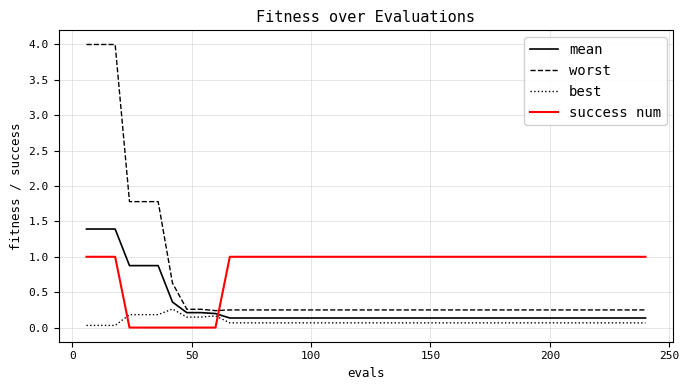

At how many categories does at least one series exceed 0?

40